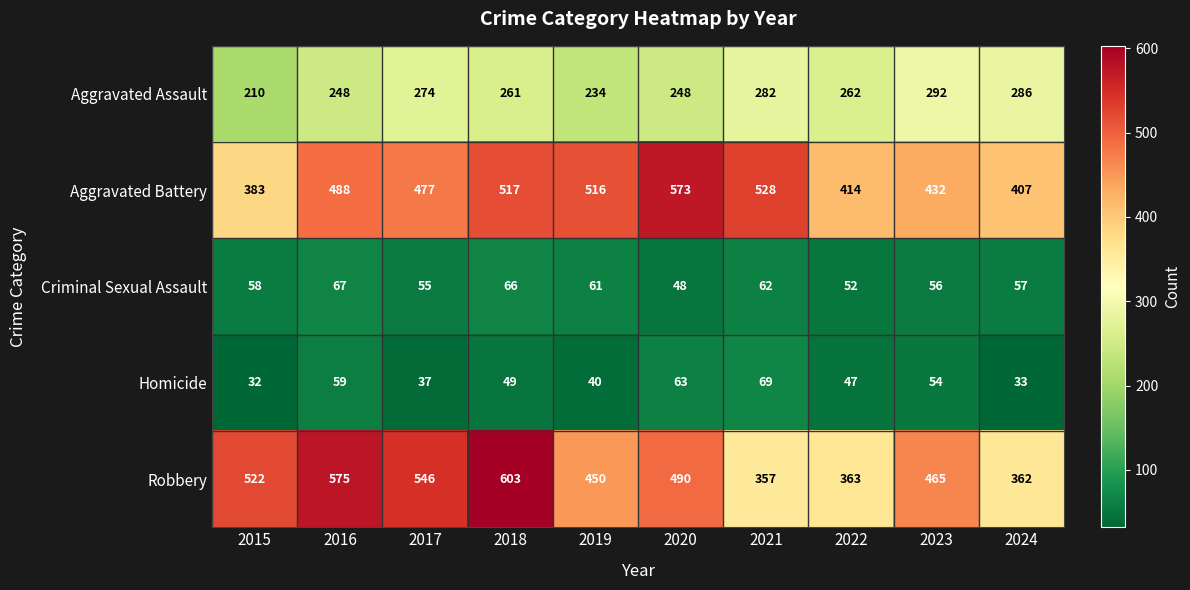

Which series has the largest range (max minus min)?

Robbery